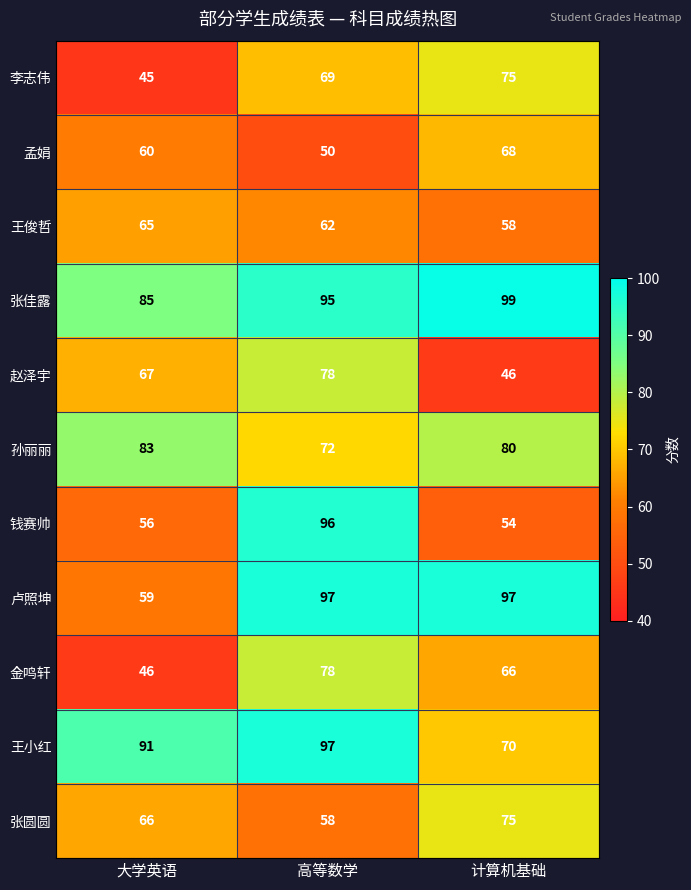

What is the spread (max minus min) of values at 计算机基础?

53